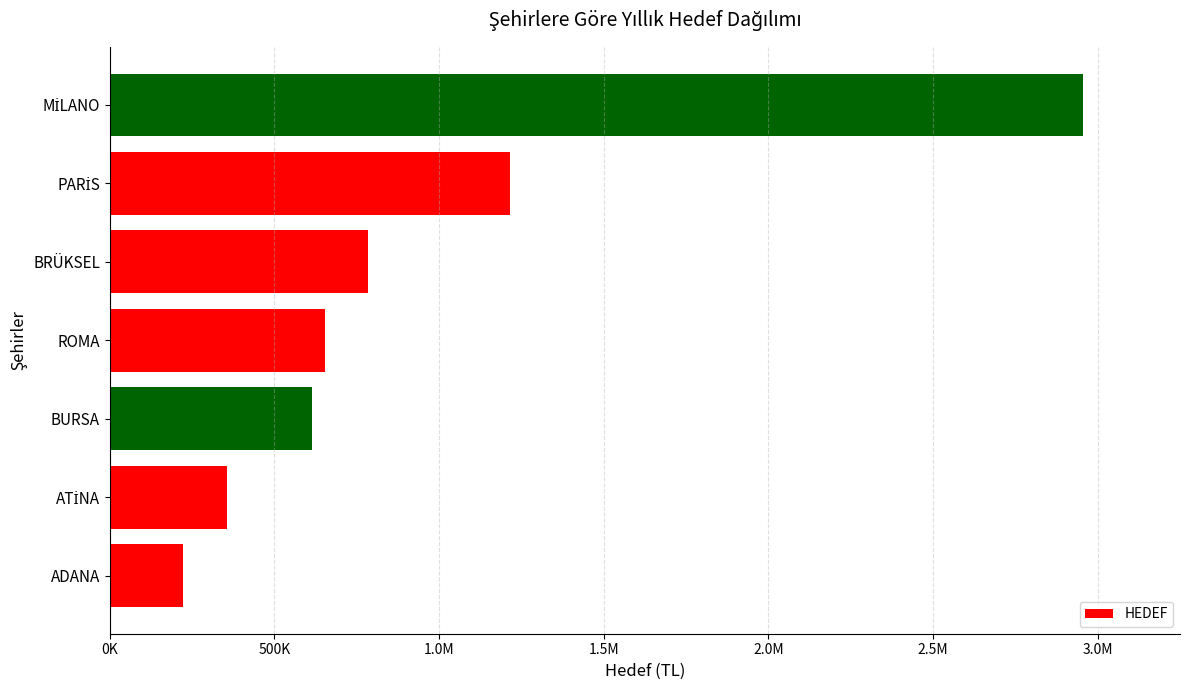

Does the chart contain stacked bars?

No